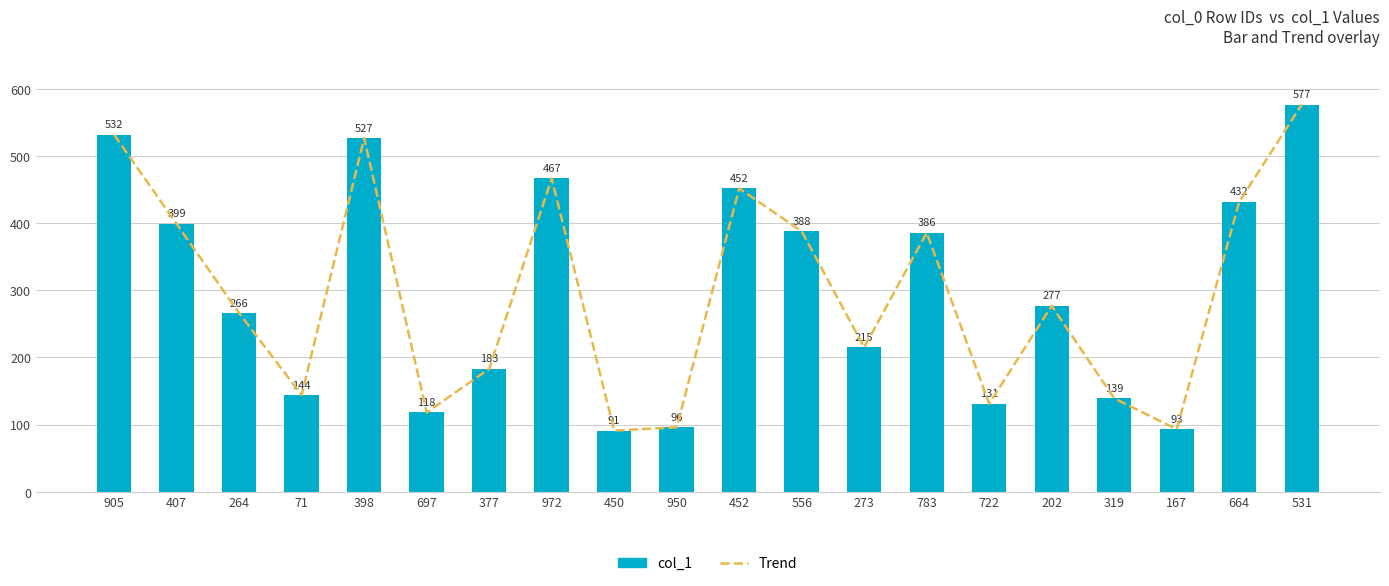

What is the lowest value of the col_1 series?

91